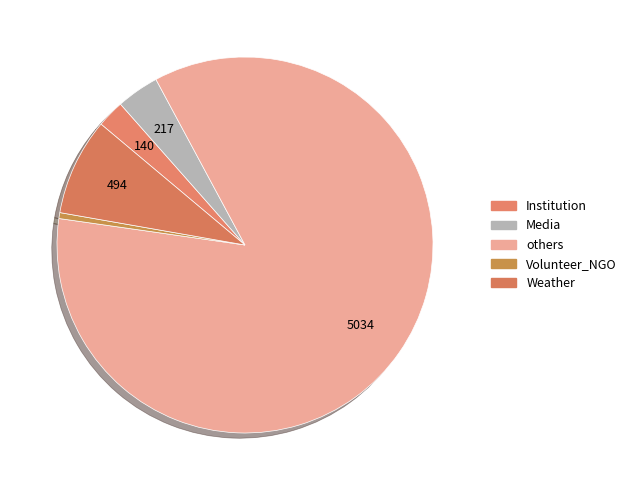

Count the number of slices in the pie.

5